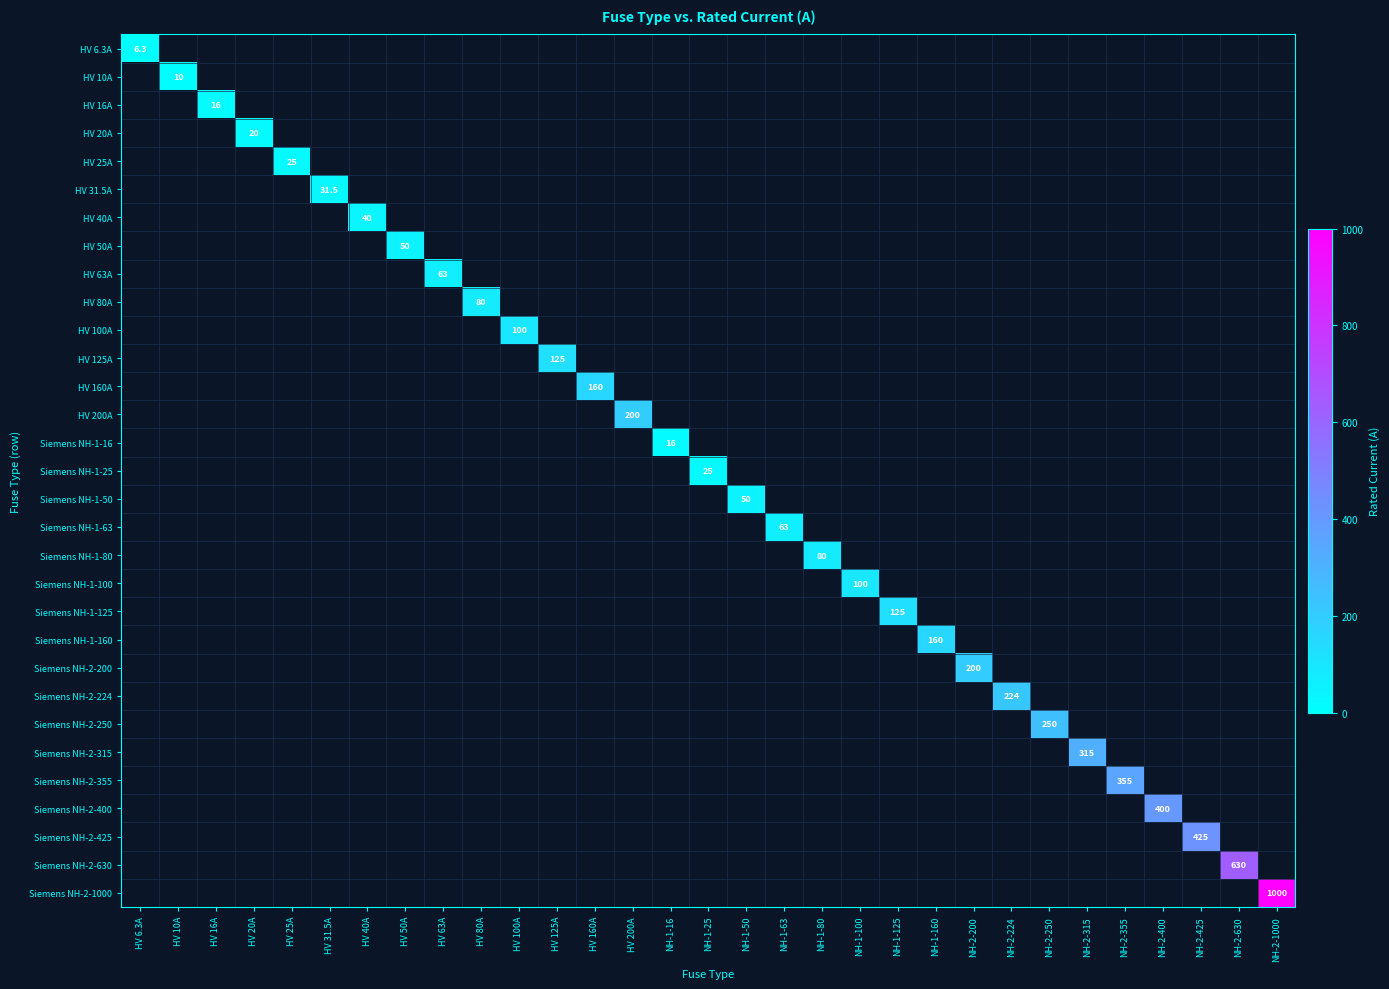

How many series are shown in this chart?

31